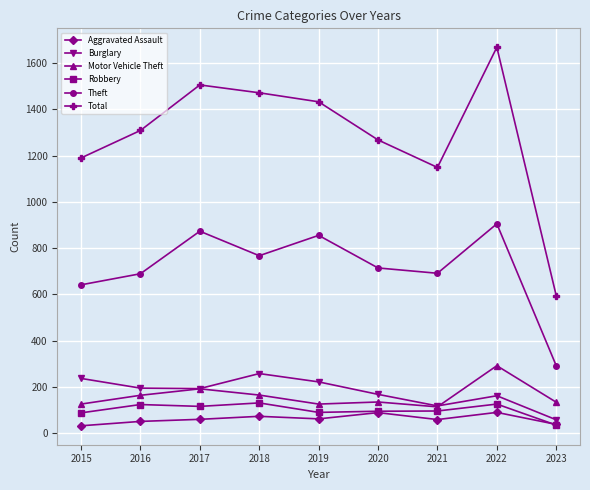

True or false: Theft has more than 0 interior local peaks.

True